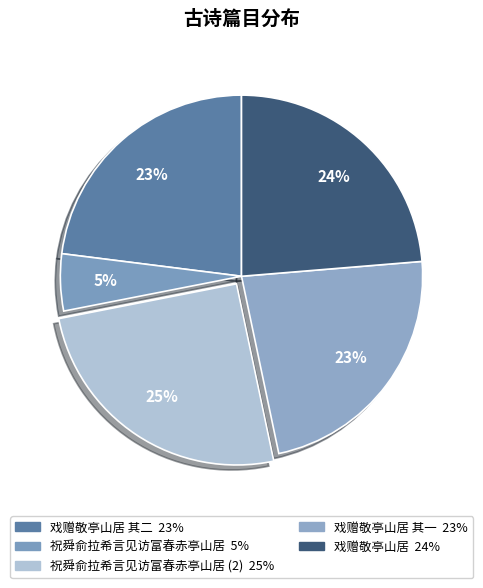

What is the smallest slice in the pie chart?

祝舜俞拉希言见访富春赤亭山居